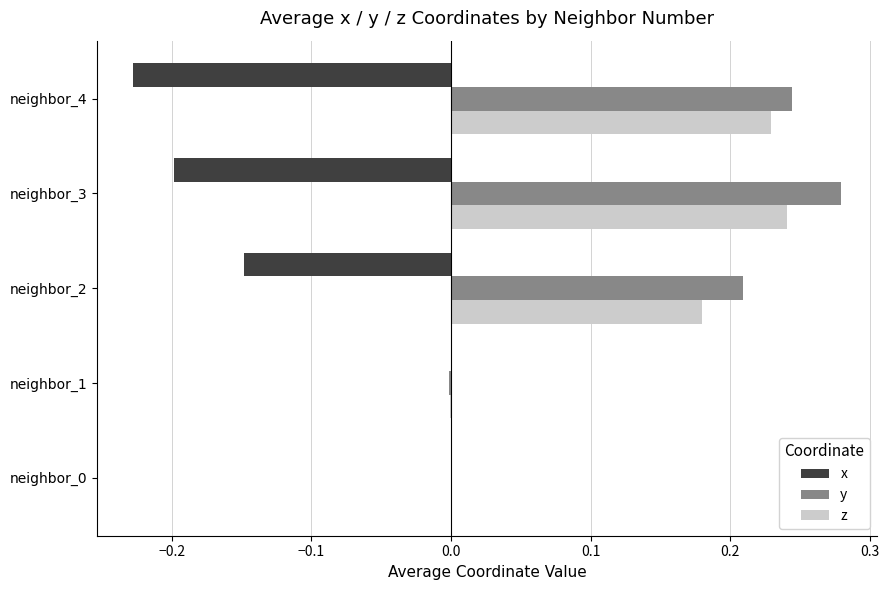

What is the sum of all z values?

0.6